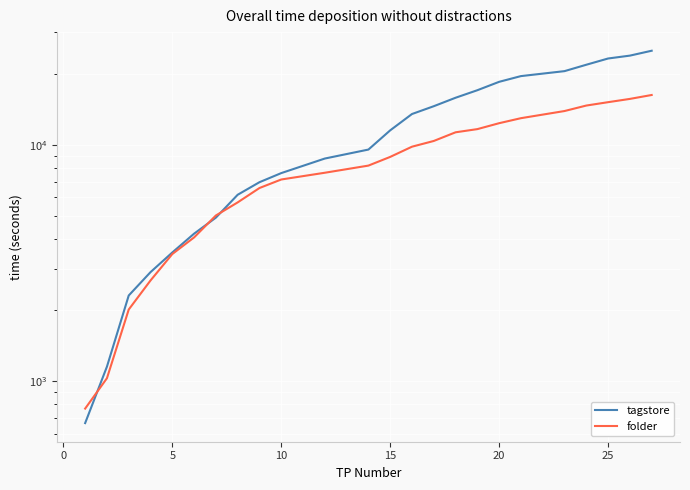

How many categories are shown in the chart?

24